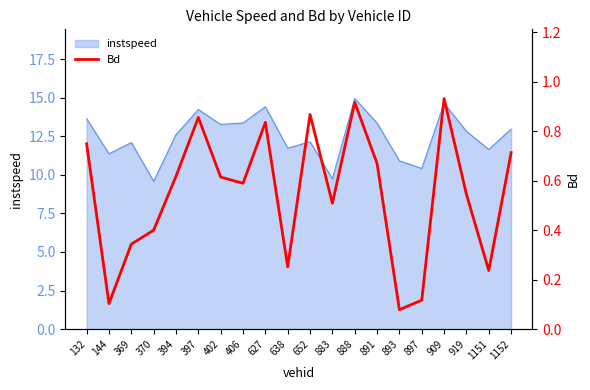

Where is the data nearest to the value 0?

893